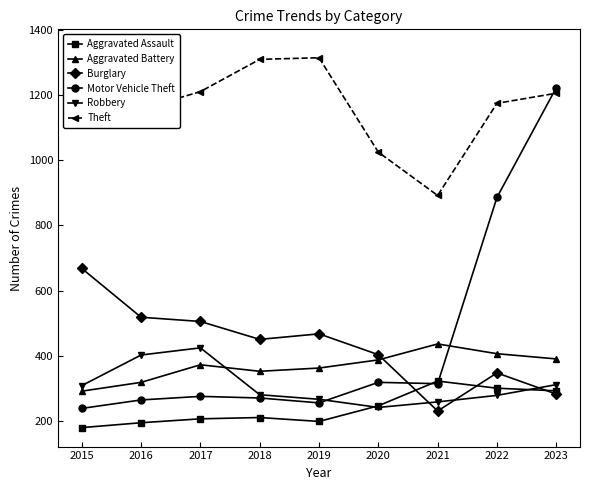

What is the highest value of the Burglary series?

668